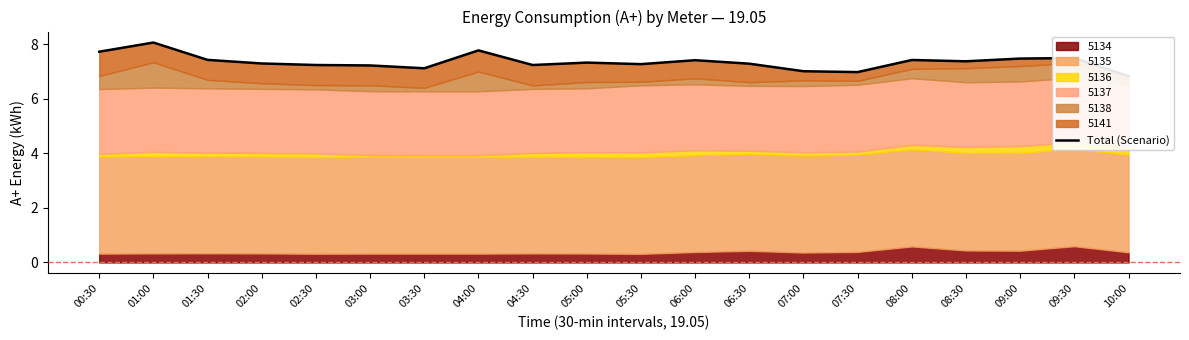

Reading left to right, extract all data points from this chart.

7.7	8.1	7.4	7.3	7.2	7.2	7.1	7.8	7.2	7.3	7.3	7.4	7.3	7.0	7.0	7.4	7.4	7.5	7.5	6.8